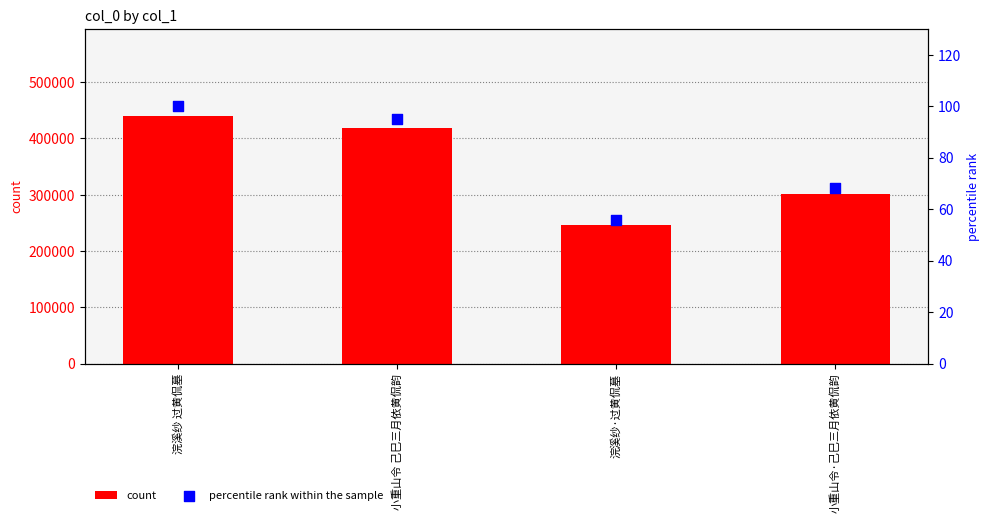

Which series has the largest total across all categories?

count